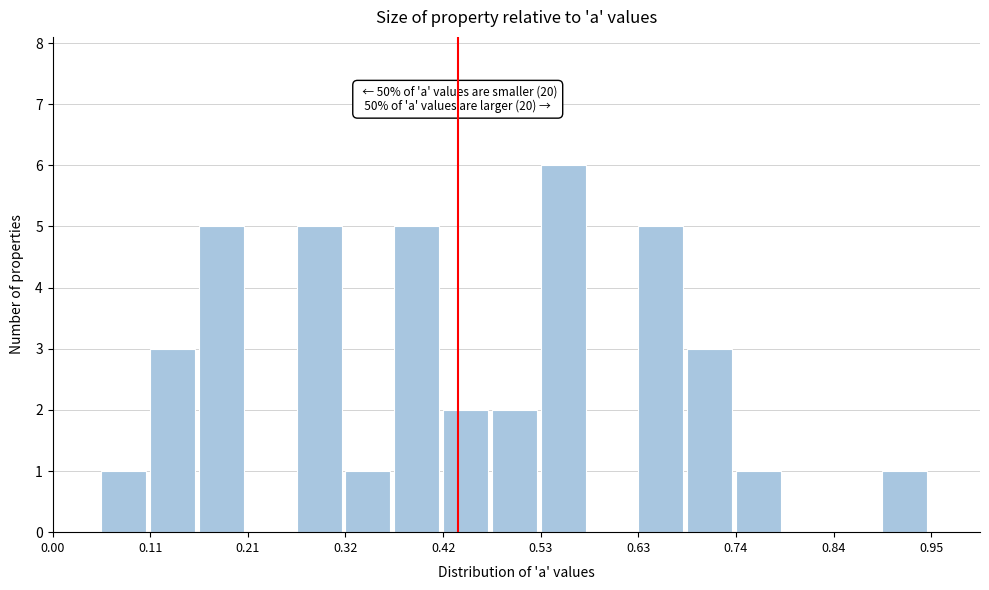

Around what value on the x-axis is the tallest bar? Give the approximate position of its centre, as read against the axis.

0.56